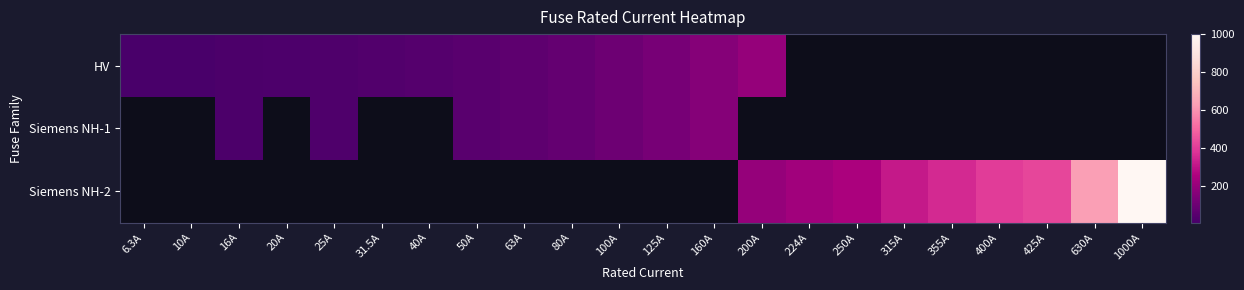

Is the value of Siemens NH-2 at 315A greater than the value of HV at 80A?

Yes